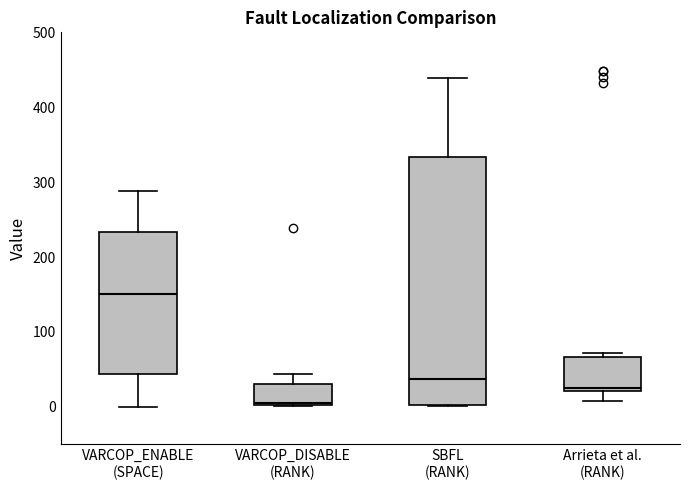

Which box has the lowest median line?

VARCOP_DISABLE (RANK)